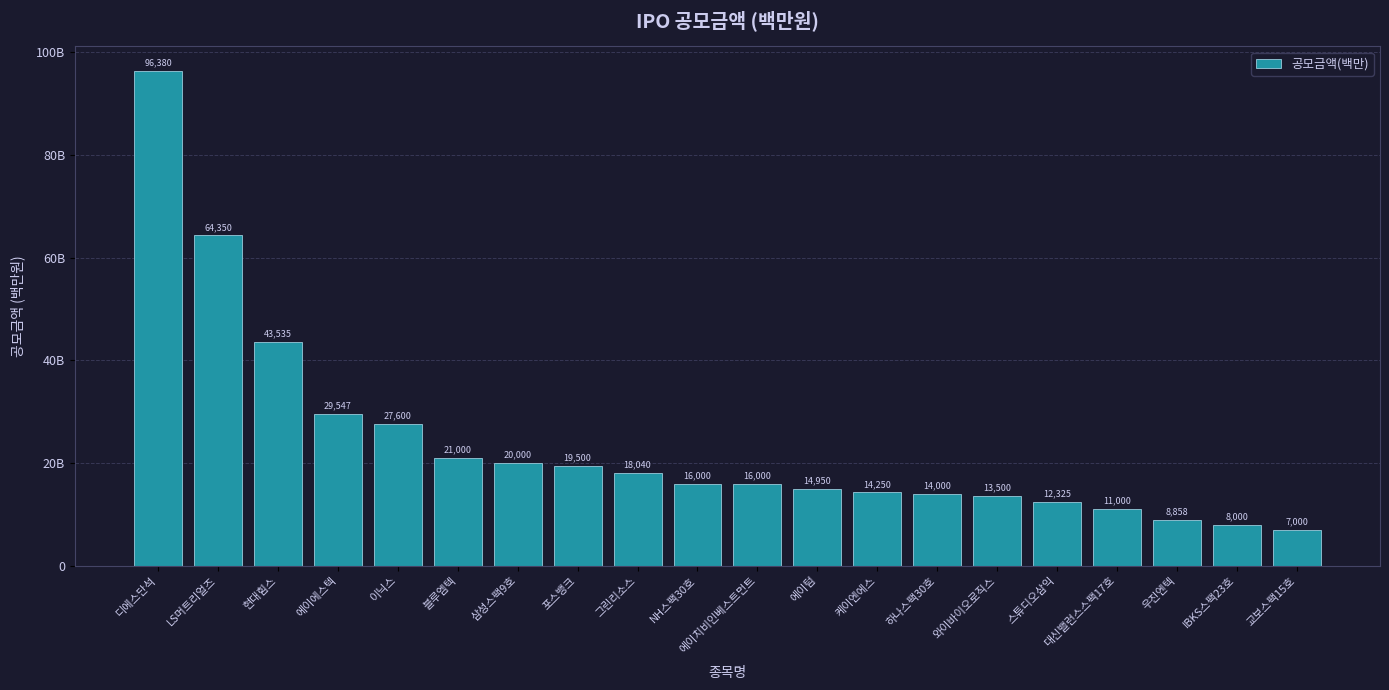

What is the maximum value shown in the chart?

96380